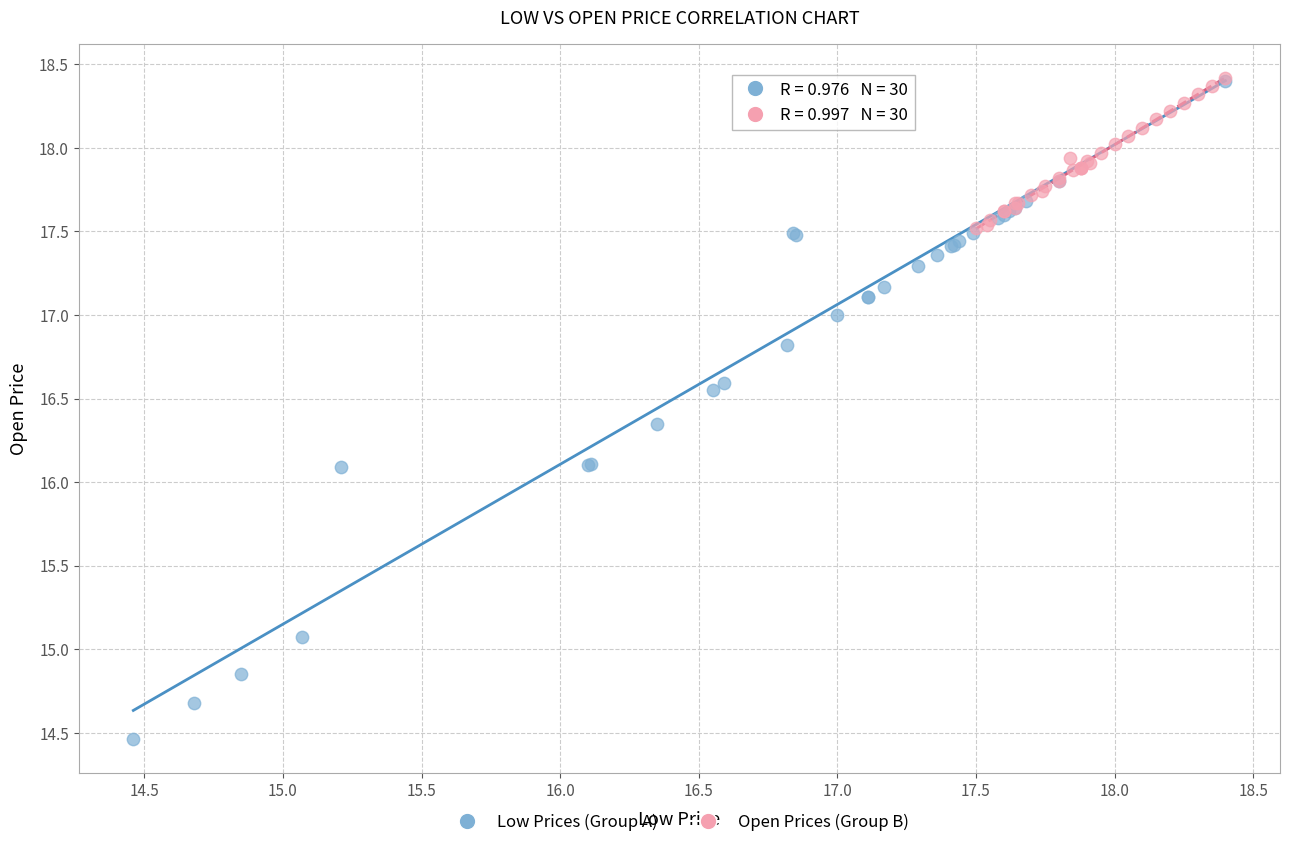

Which series reaches the minimum Y coordinate?

Low Prices (Group A)